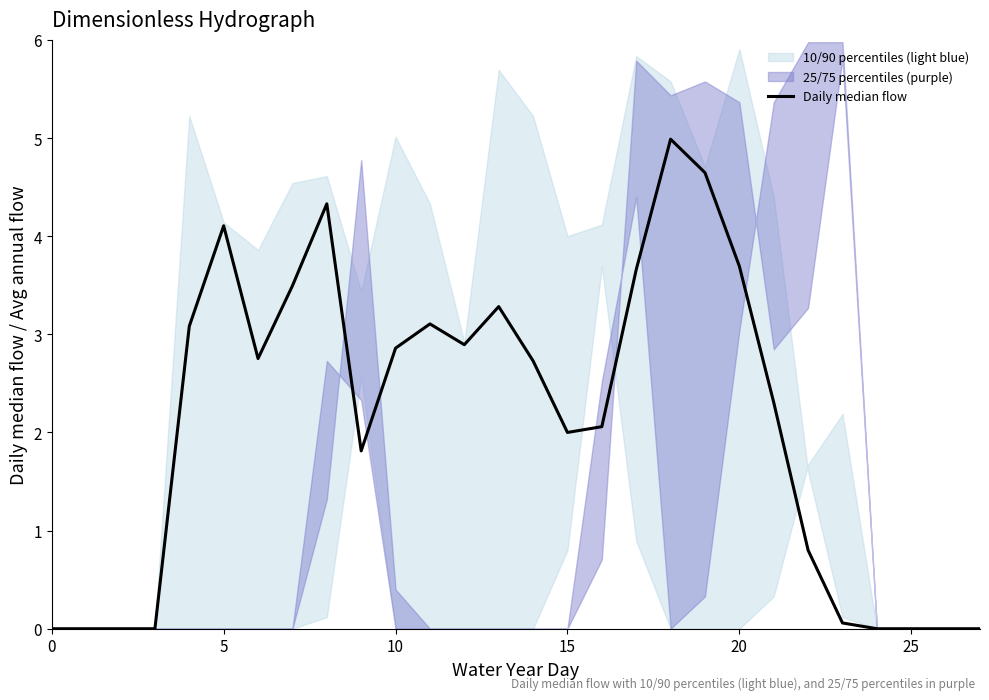

How many lines are shown in the chart?

1